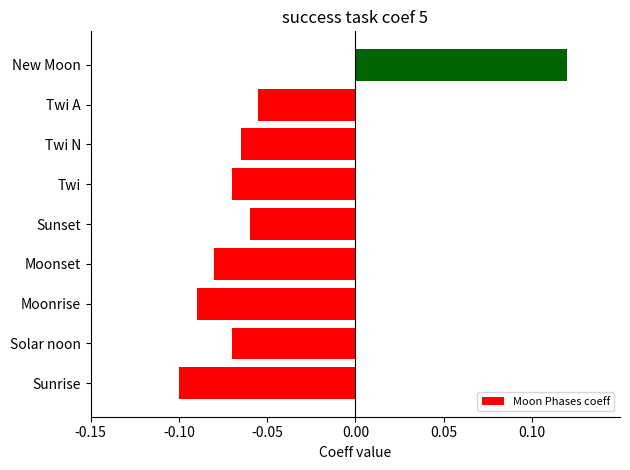

Which has a higher value, Moonset or Twi?

Twi